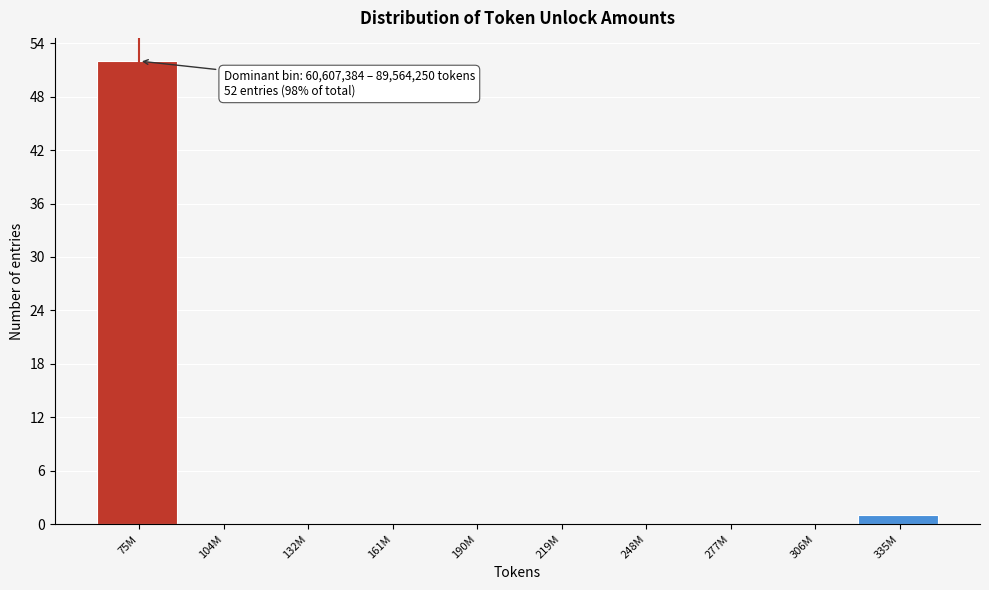

Reading left to right, list all the values displayed in this chart.

75M=52	104M=0	132M=0	161M=0	190M=0	219M=0	248M=0	277M=0	306M=0	335M=1